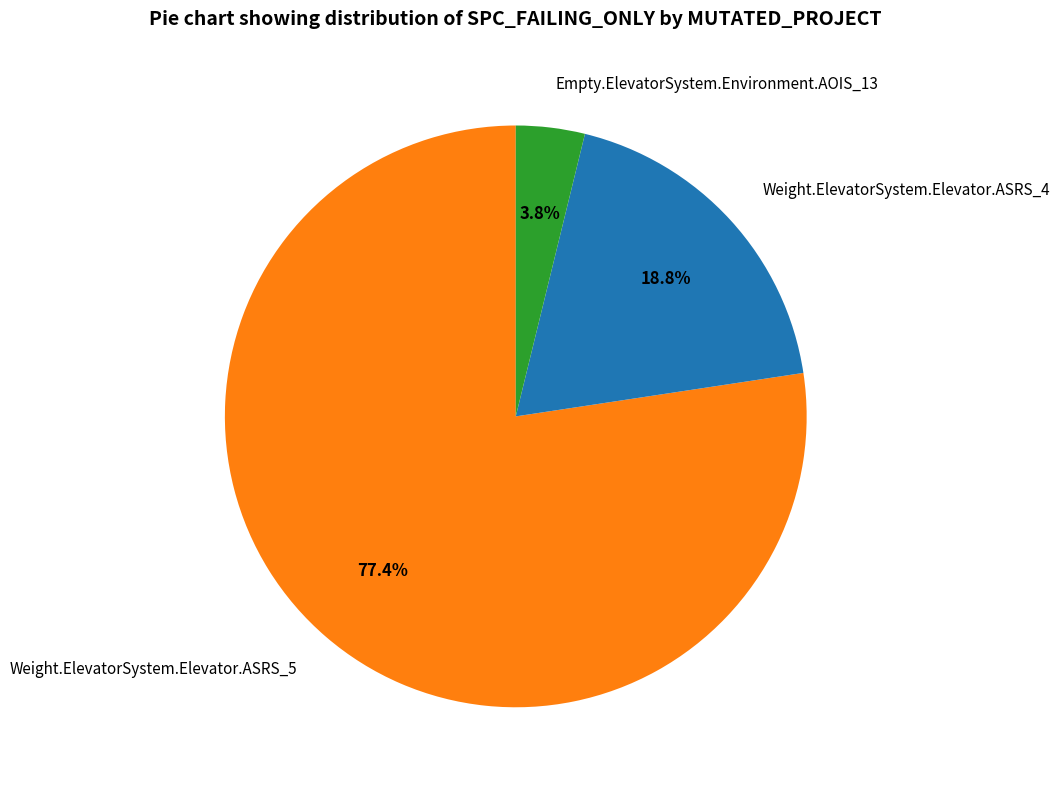

How many slices are in this pie chart?

3